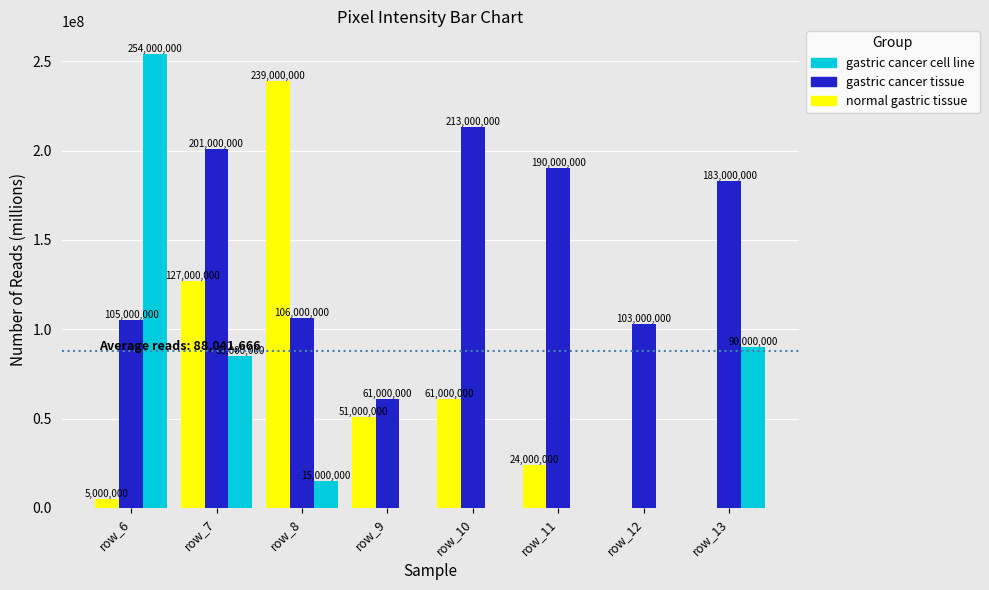

Where does the normal gastric tissue series first go above 51000000?

row_7